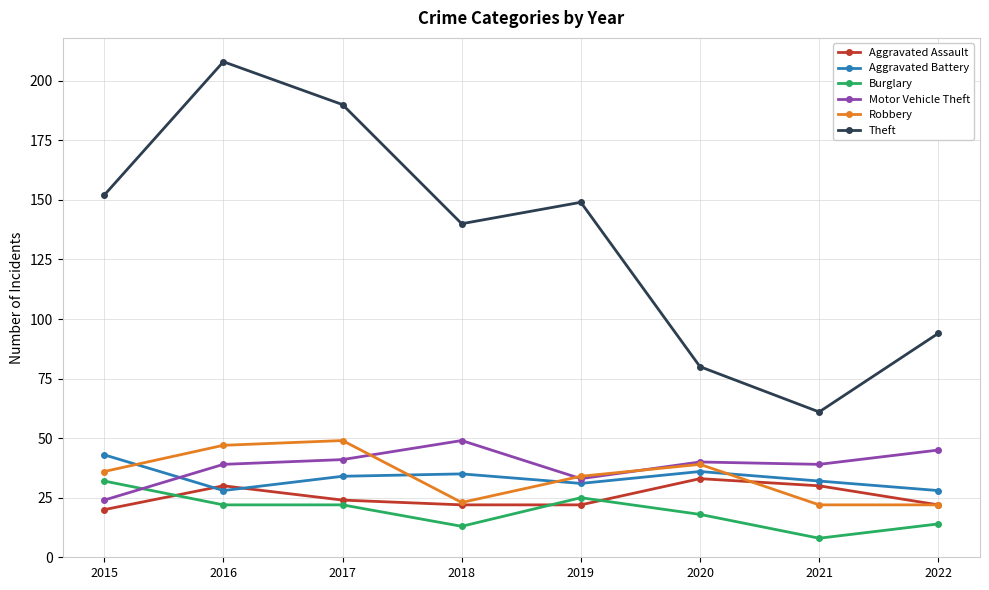

Reading left to right, transcribe all the data shown in this chart.

Aggravated Assault: 20	30	24	22	22	33	30	22
Aggravated Battery: 43	28	34	35	31	36	32	28
Burglary: 32	22	22	13	25	18	8	14
Motor Vehicle Theft: 24	39	41	49	33	40	39	45
Robbery: 36	47	49	23	34	39	22	22
Theft: 152	208	190	140	149	80	61	94